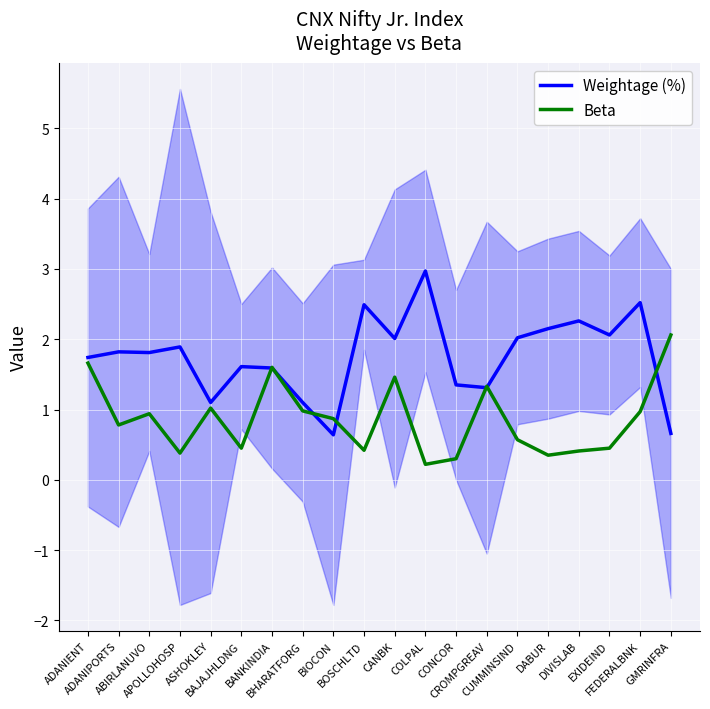

Between FEDERALBNK and GMRINFRA, which series saw the biggest shift?

Weightage (%)